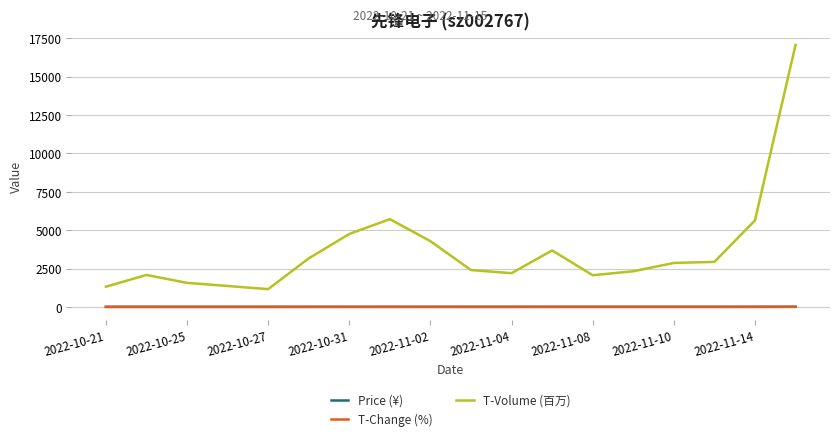

Which series has the largest range (max minus min)?

T-Volume (百万)